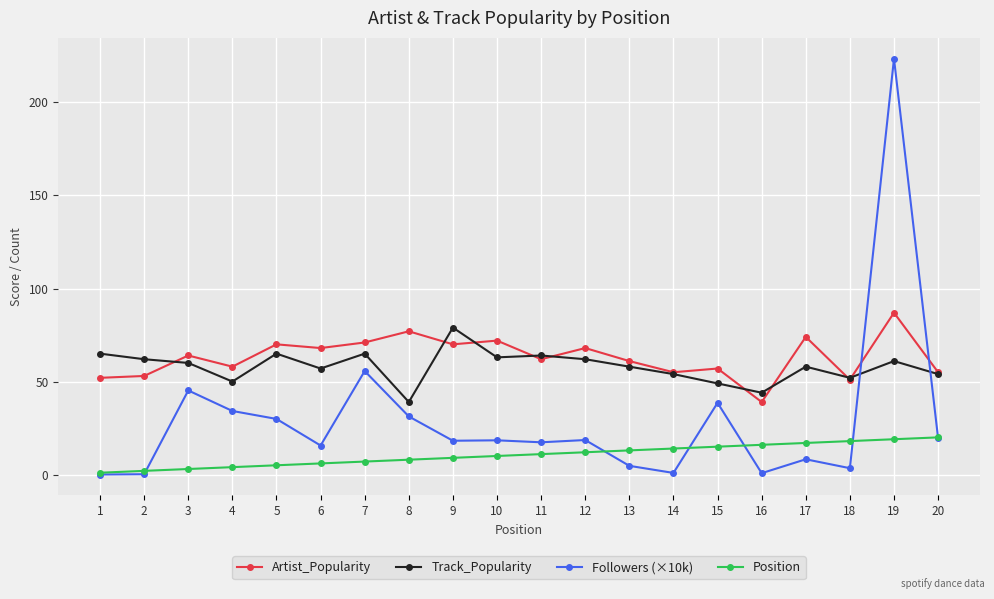

How many distinct data groups are displayed?

4